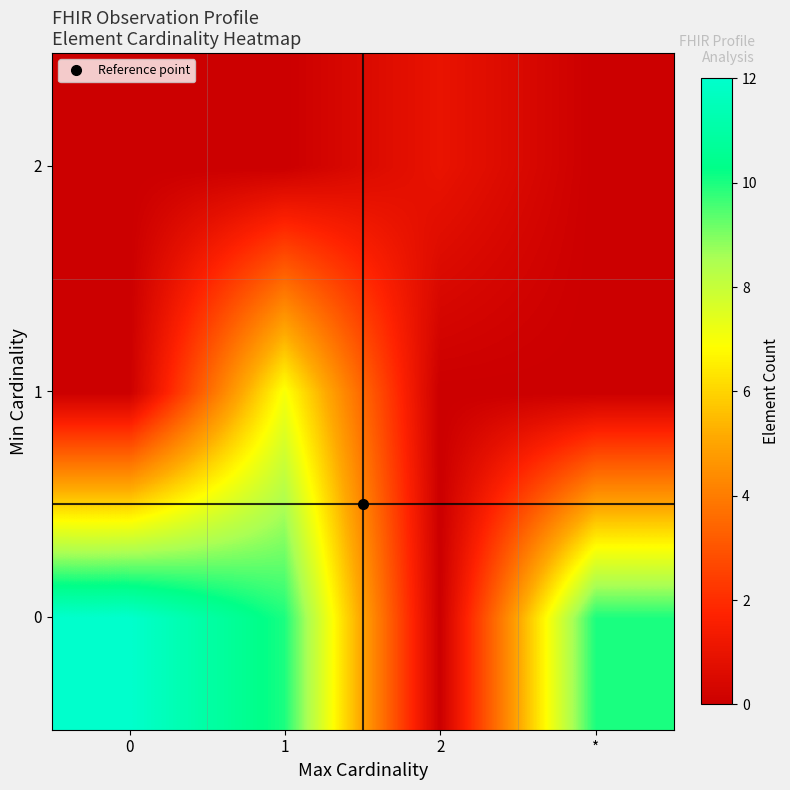

What is the maximum value shown in the chart?

12